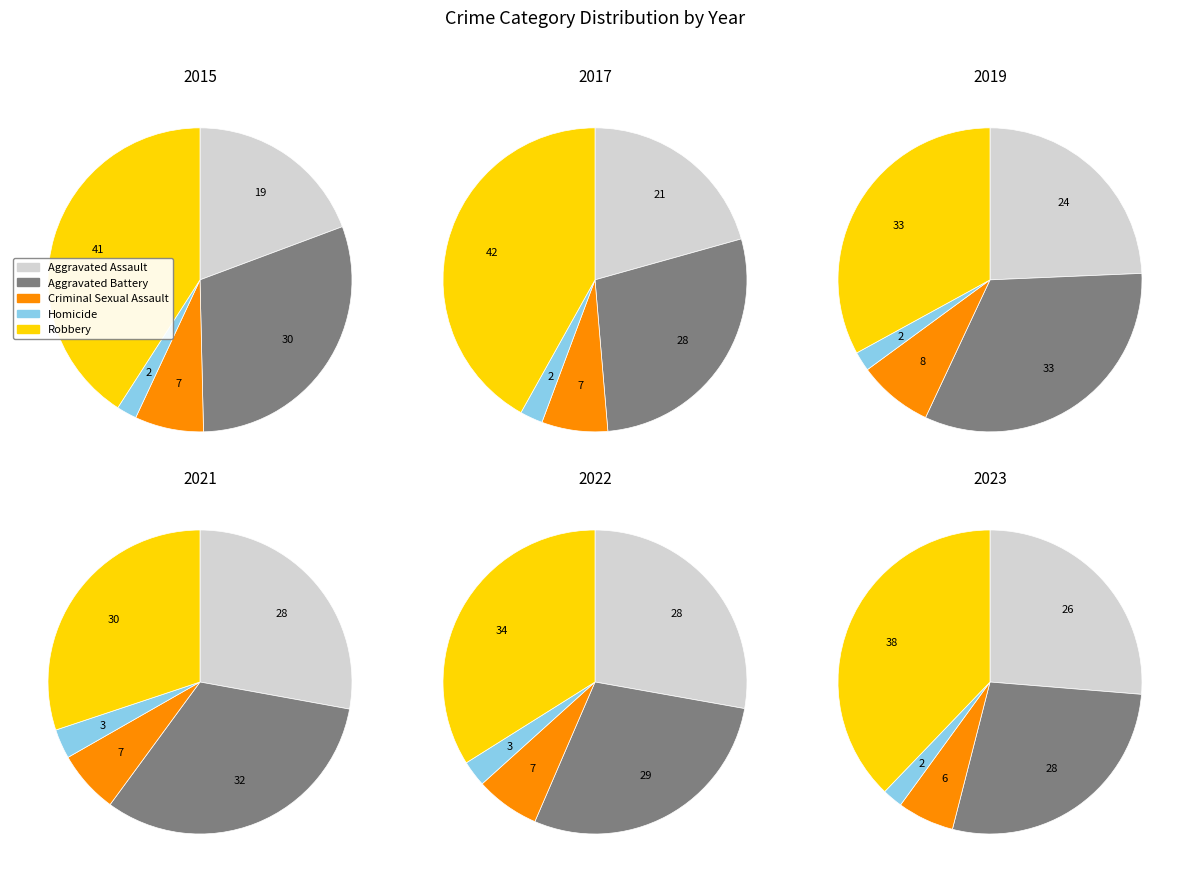

Count the number of slices in the pie.

5